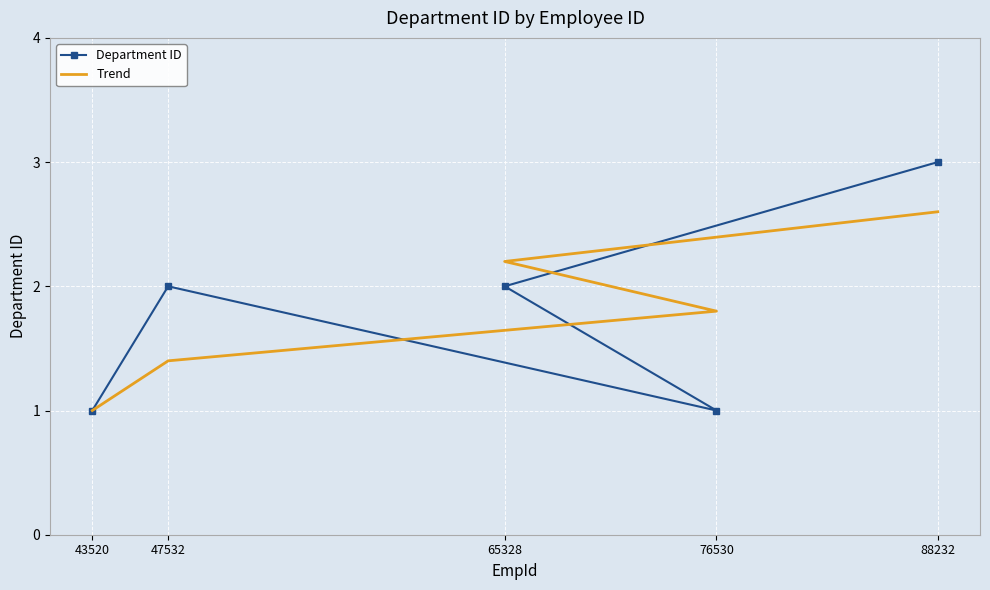

Between 47532 and 43520, which is larger?

47532